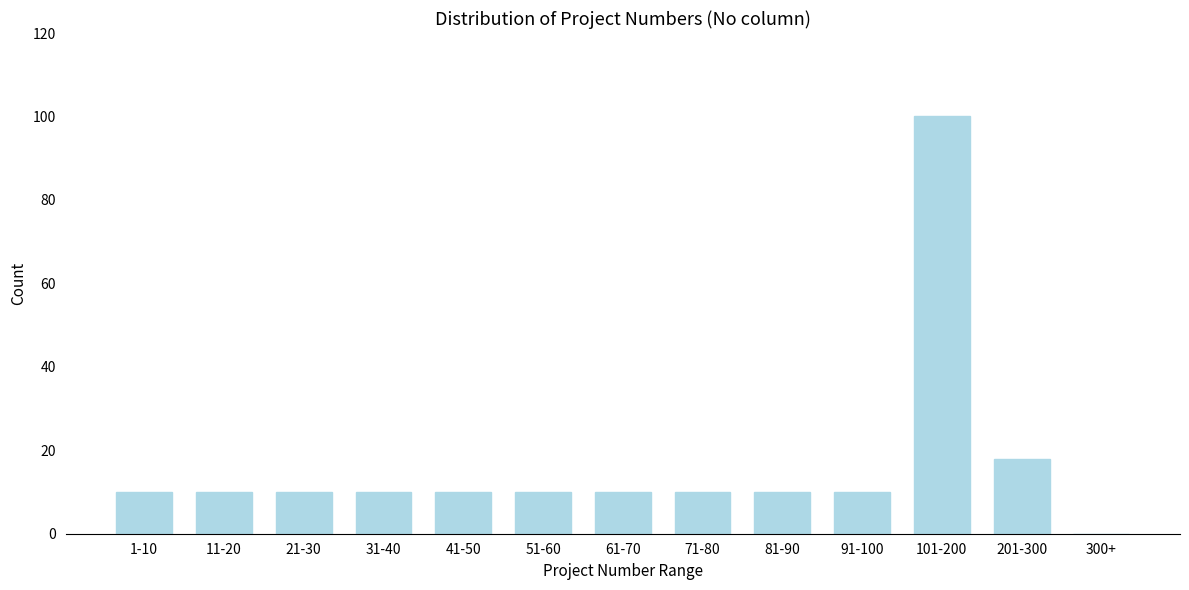

Reading right to left, transcribe all the data shown in this chart.

300+=0	201-300=18	101-200=100	91-100=10	81-90=10	71-80=10	61-70=10	51-60=10	41-50=10	31-40=10	21-30=10	11-20=10	1-10=10